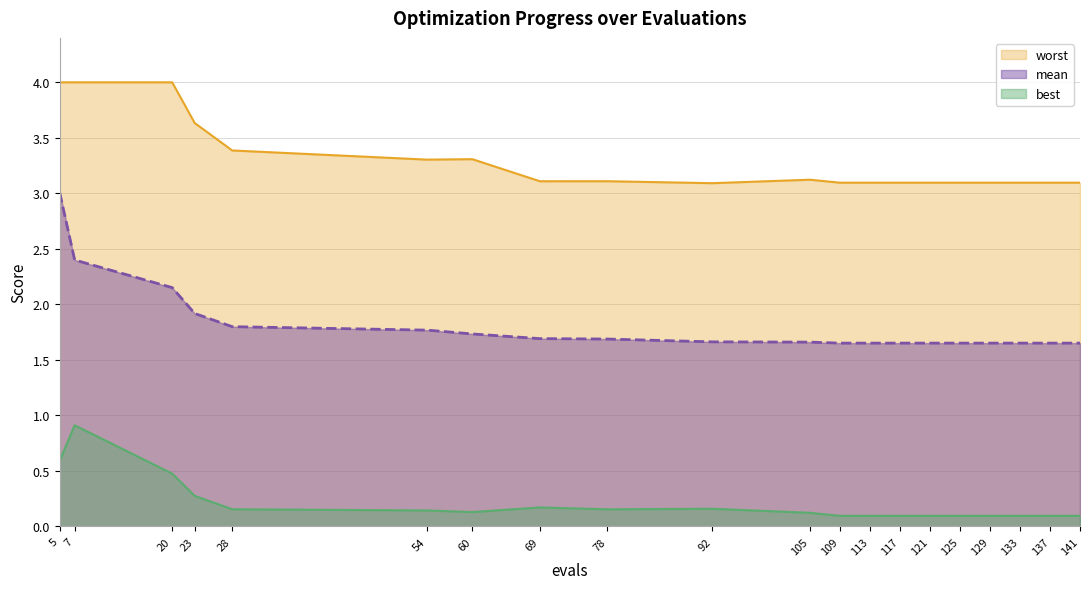

Which series has the largest range (max minus min)?

mean